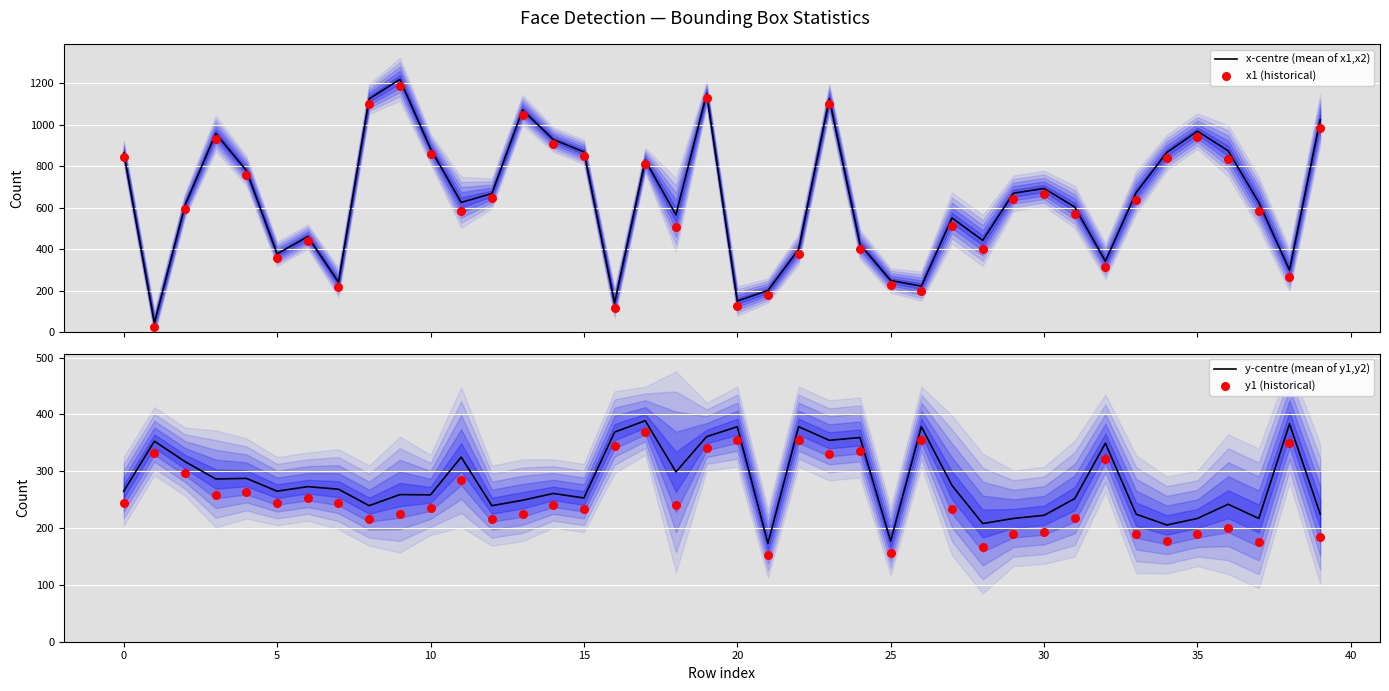

What is the maximum value for x-centre (mean of x1,x2)?

1218.5